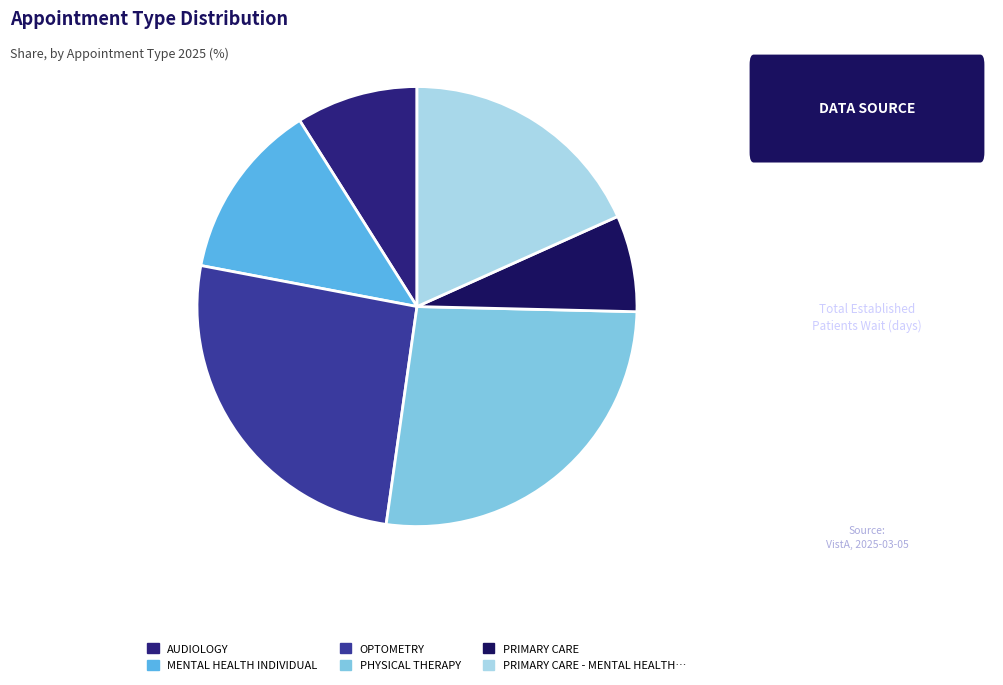

Is there a majority slice in this chart?

No